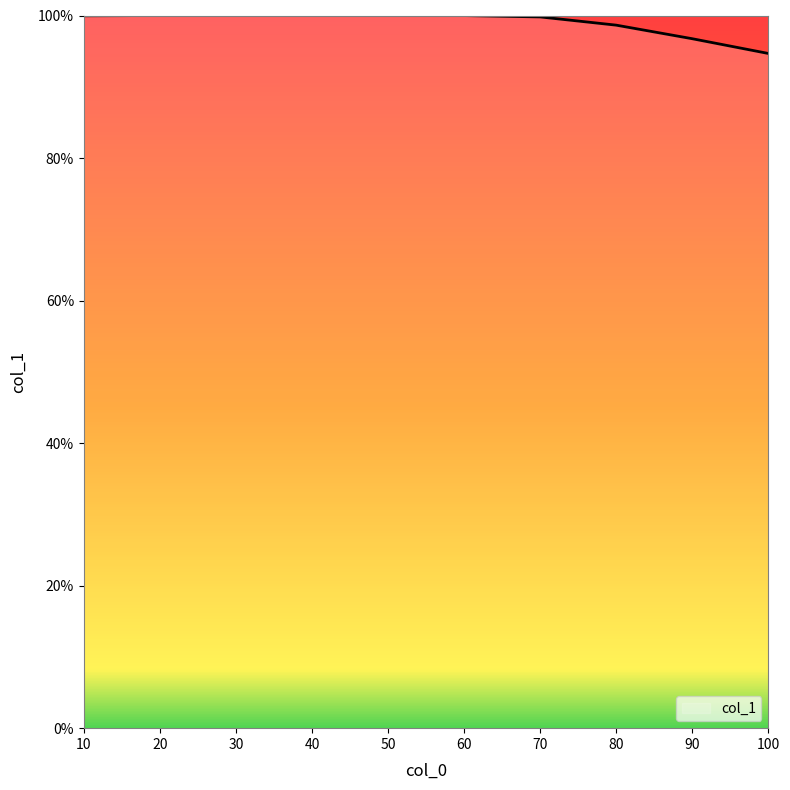

What is the difference between the maximum and minimum values?

5.3